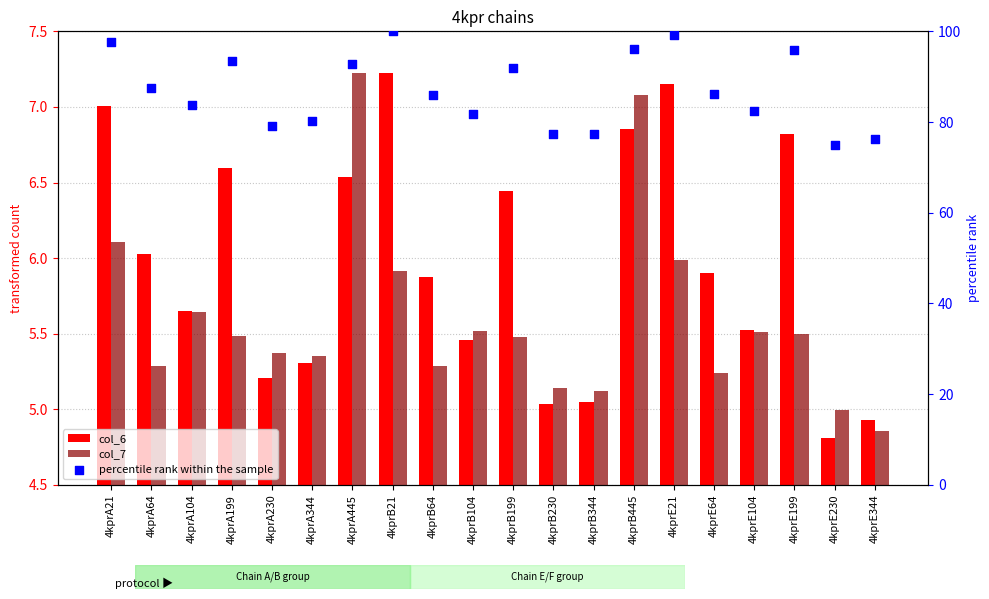

At how many categories does at least one series exceed 76?

19